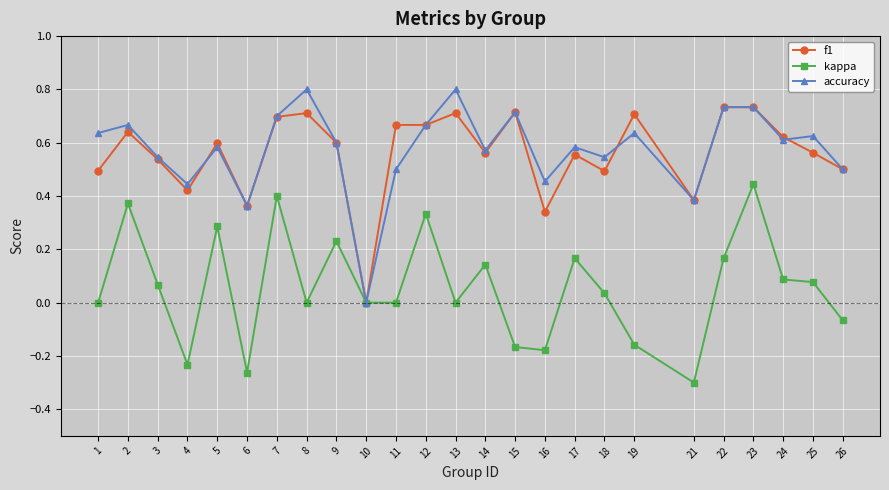

Count the number of categories in the chart.

25